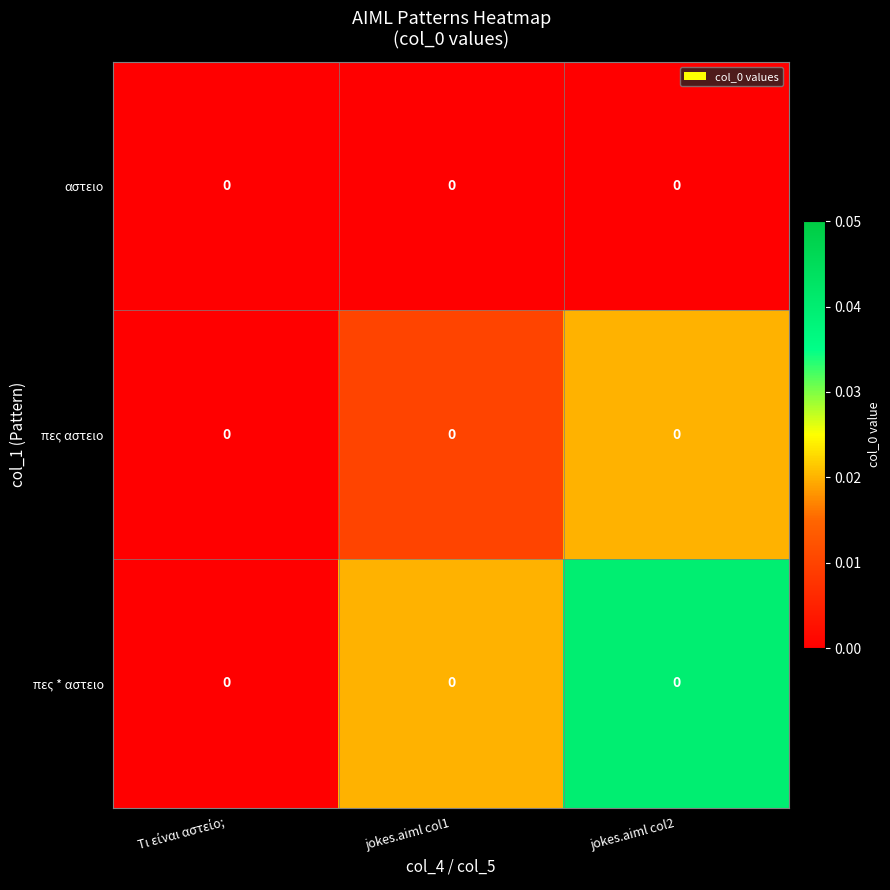

At Τι είναι αστείο;, list the series in order from largest to smallest.

αστειο, πες αστειο, πες * αστειο